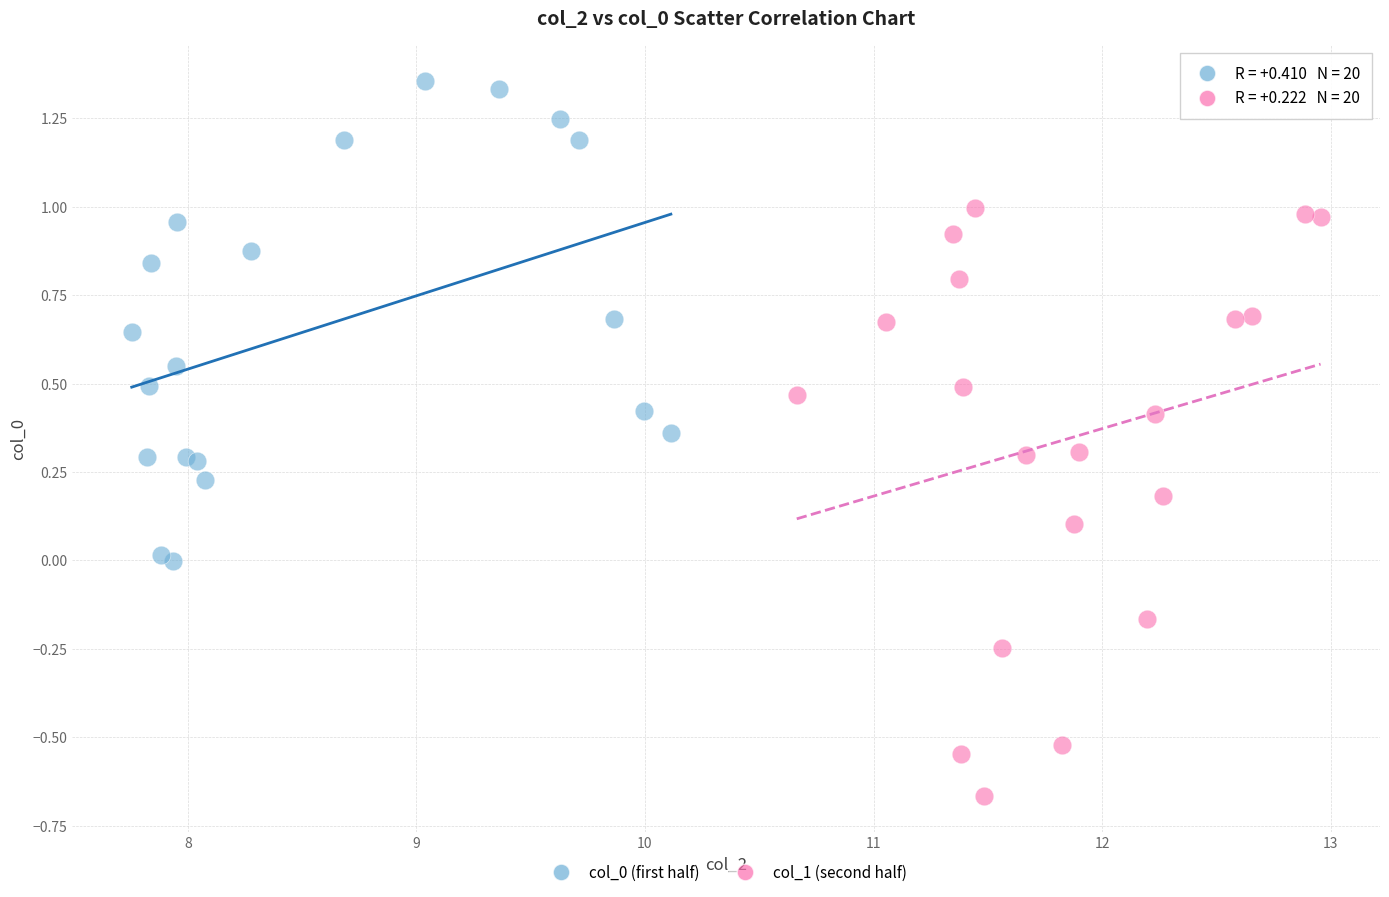

Which series has the largest Y range (max minus min)?

col_1 (second half)